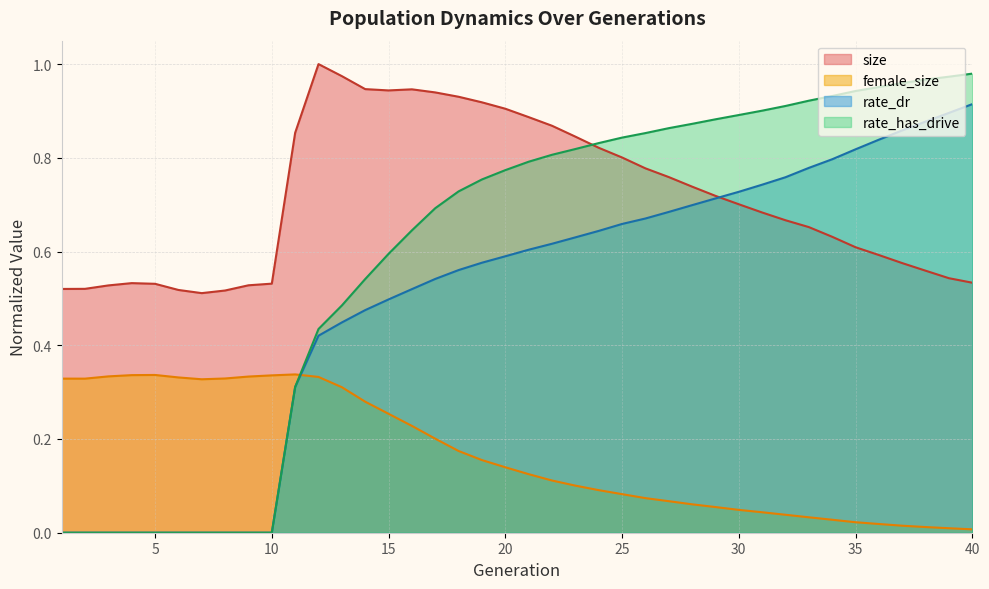

The female_size series shows 0.0 at 32. True or false?

False